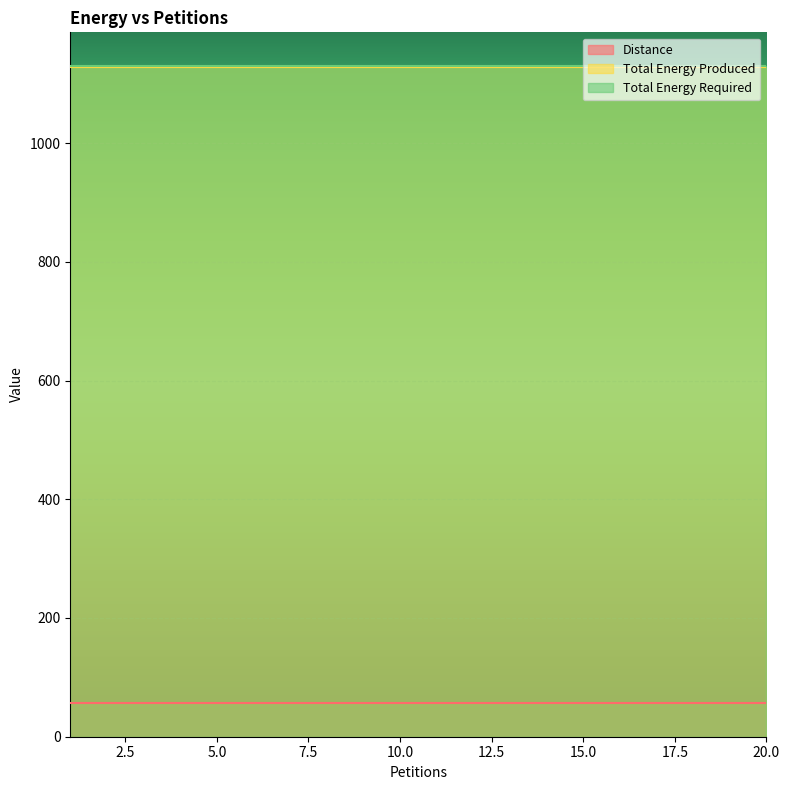

What is the sum of the Total Energy Produced values at 1 and 11?

2256